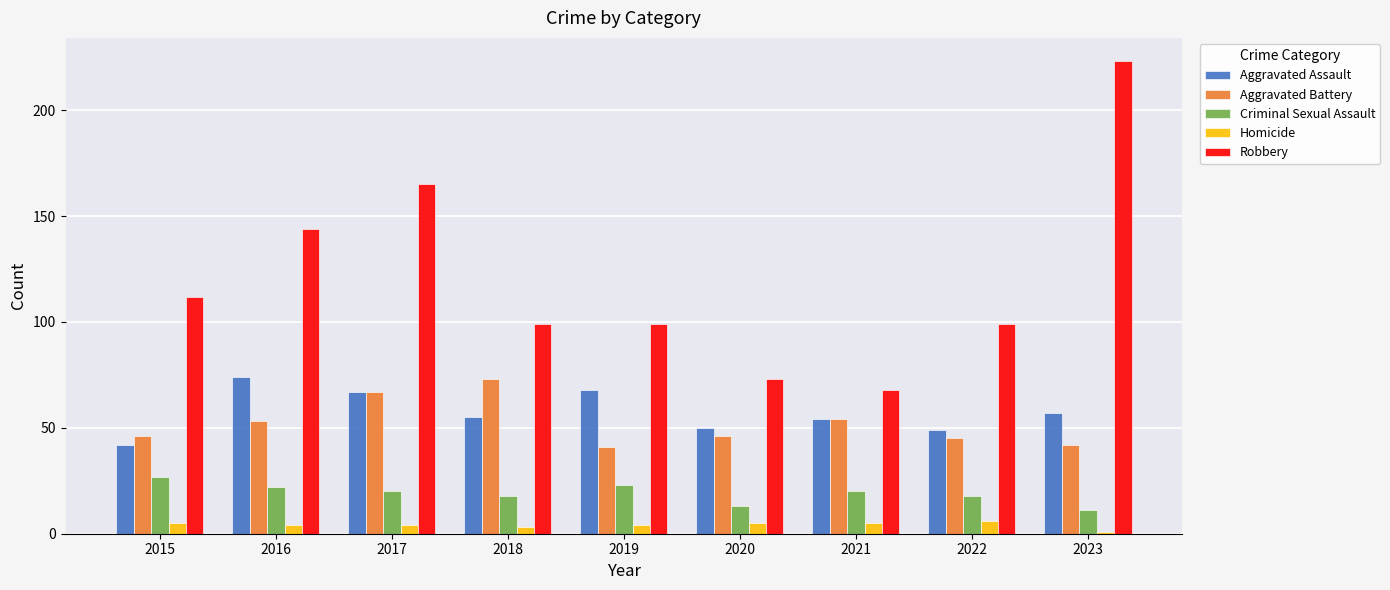

Which label corresponds to the largest value in the chart?

2023